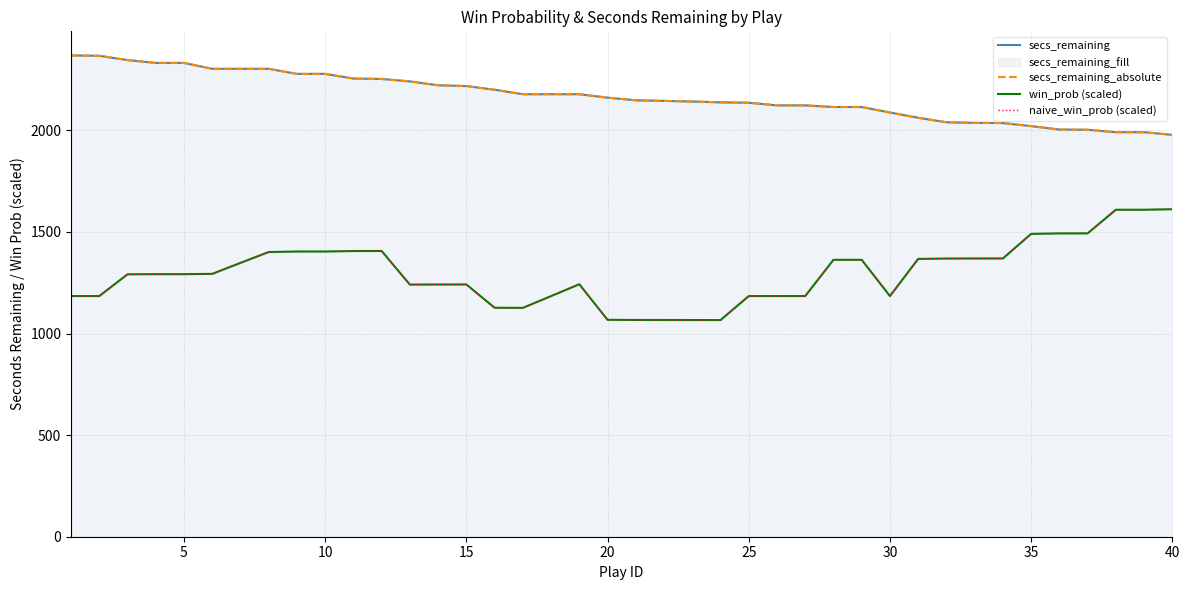

Rank the series by their maximum value, from highest to lowest.

secs_remaining, secs_remaining_absolute, win_prob (scaled), naive_win_prob (scaled)